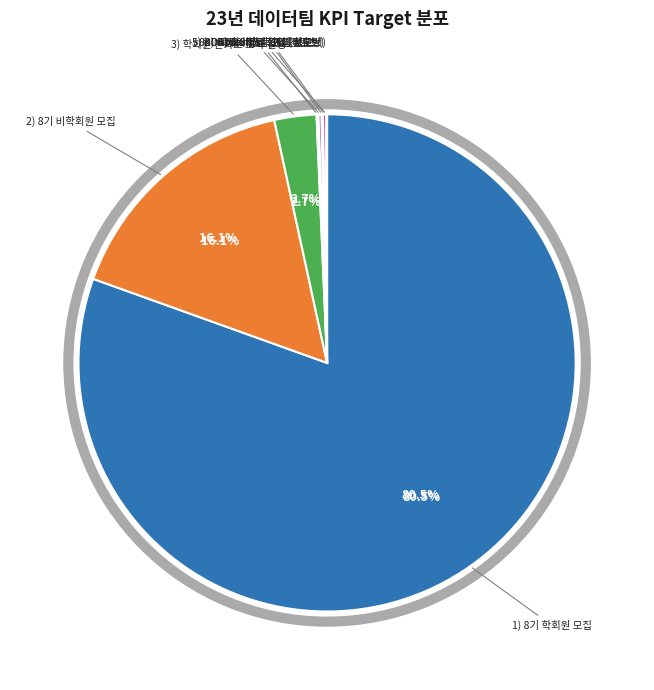

The 2) 8기 비학회원 모집 slice represents 29% of the pie. True or false?

False